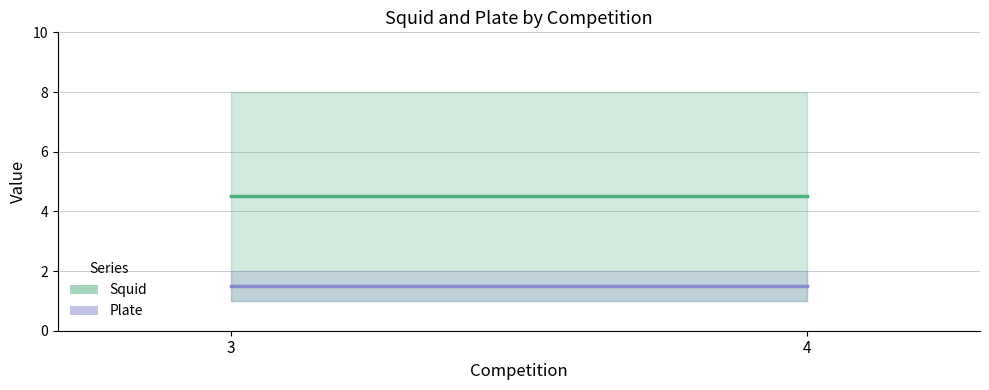

Reading left to right, list all the values displayed in this chart.

Squid: 3=4.5	4=4.5
Plate: 3=1.5	4=1.5